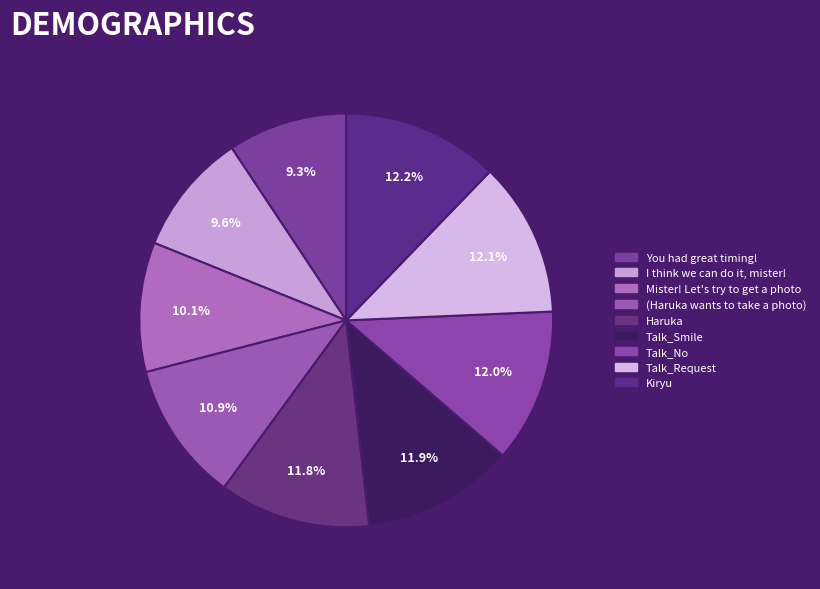

Is there any slice that represents more than half of the pie?

No